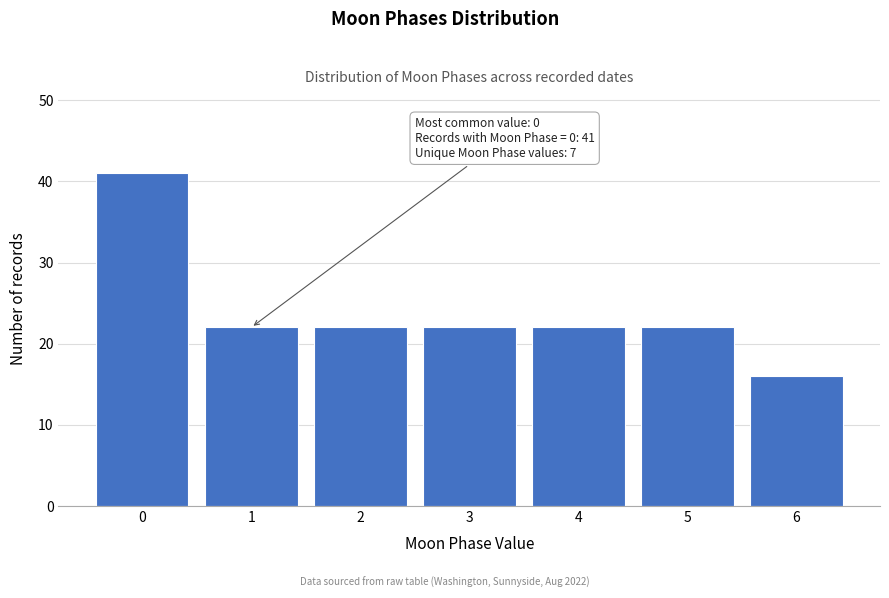

Reading left to right, what are all the values shown in this chart?

41	22	22	22	22	22	16